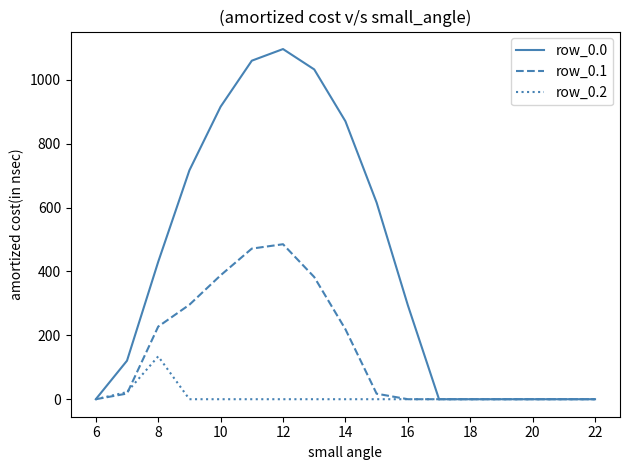

Which series has the largest total across all categories?

row_0.0